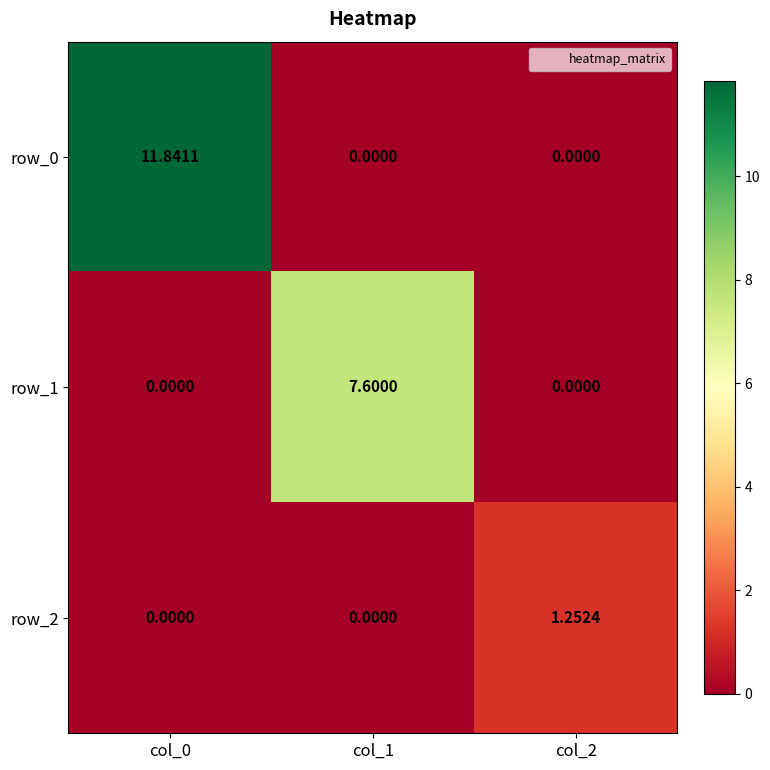

Is it true that row_1 equals 11.0 at col_1?

False